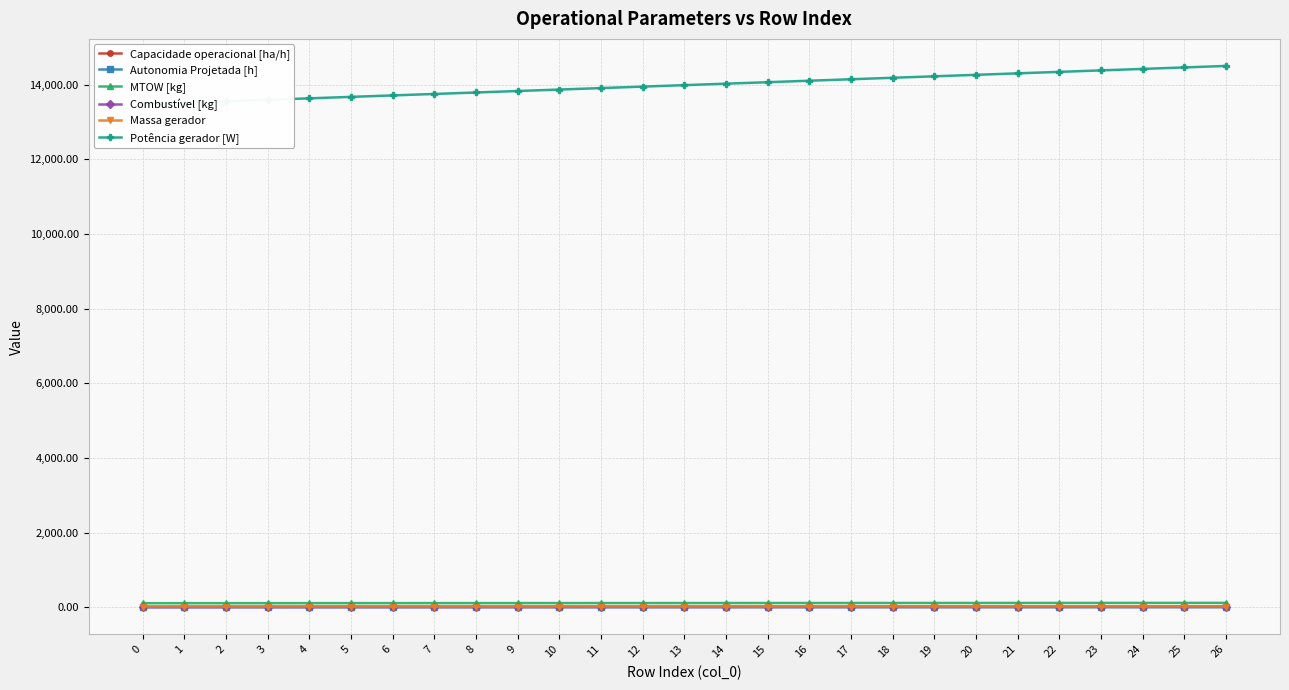

The value of MTOW [kg] at 15 is 57.0. True or false?

False